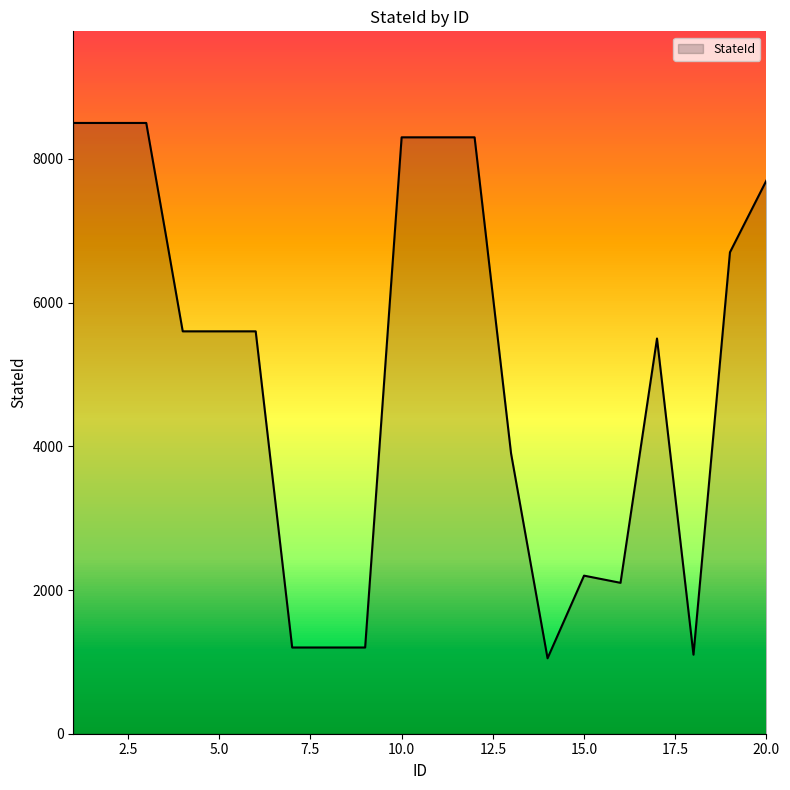

What is the maximum value shown in the chart?

8500